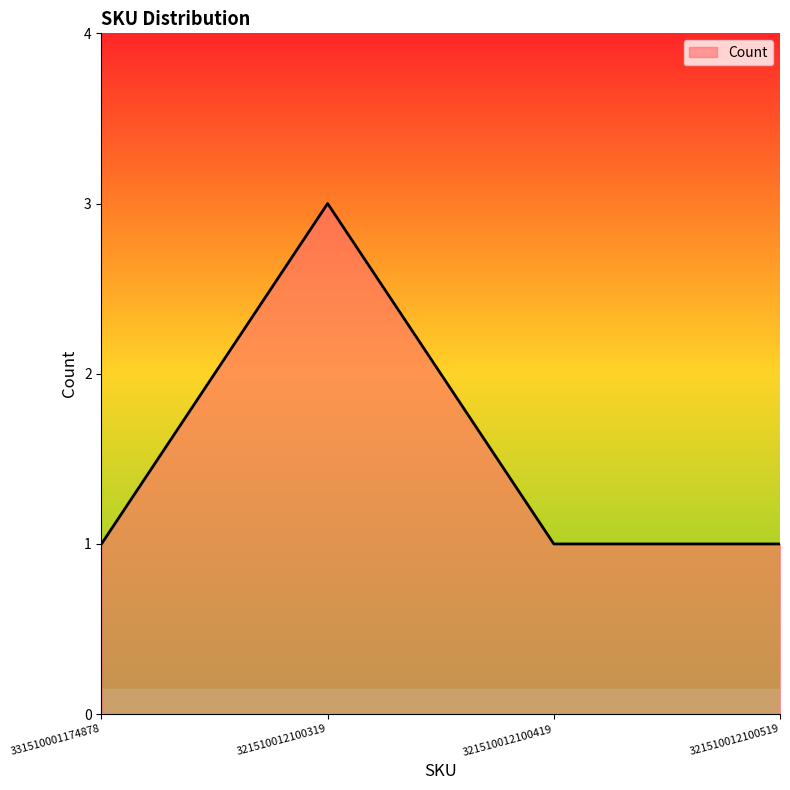

The chart shows a value of 0 at 331510001174878. True or false?

False